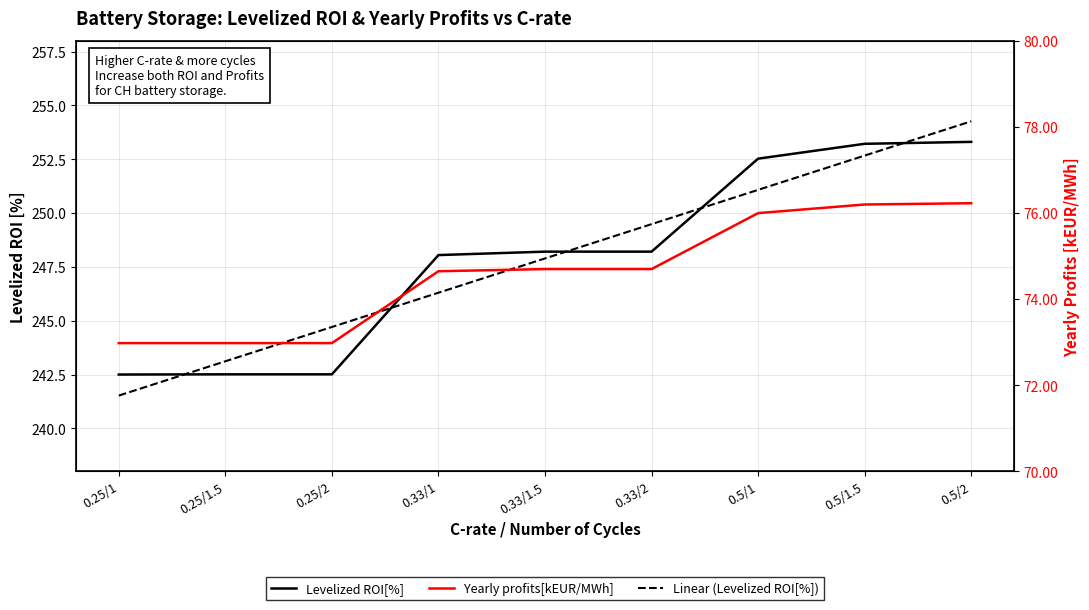

At which category does the chart reach its minimum across all series?

0.25/1